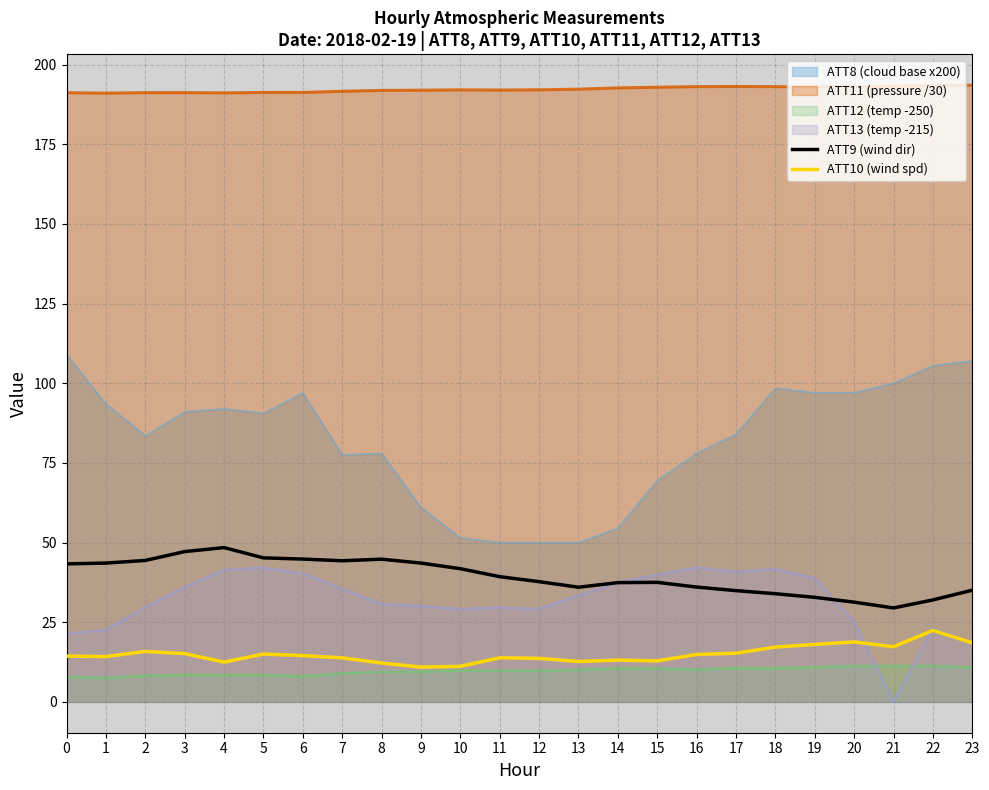

What are all the series names shown in the legend?

ATT8 (cloud base x200), ATT11 (pressure /30), ATT12 (temp -250), ATT13 (temp -215), ATT9 (wind dir), ATT10 (wind spd)